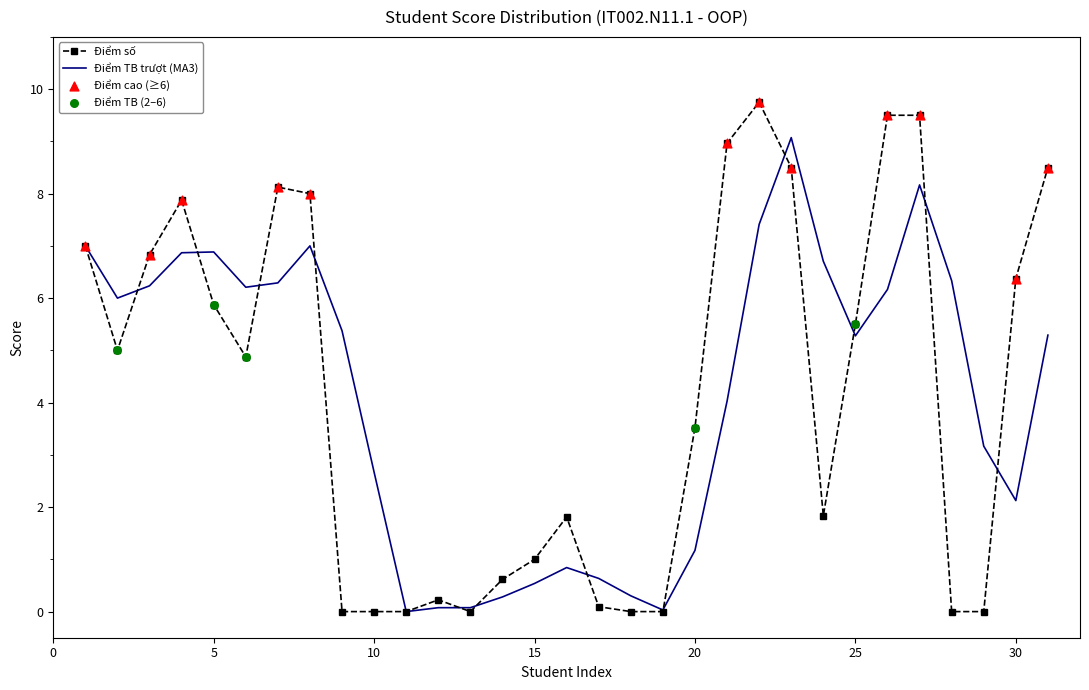

List the series in order of their peak value, highest first.

Điểm số, Điểm TB trượt (MA3)